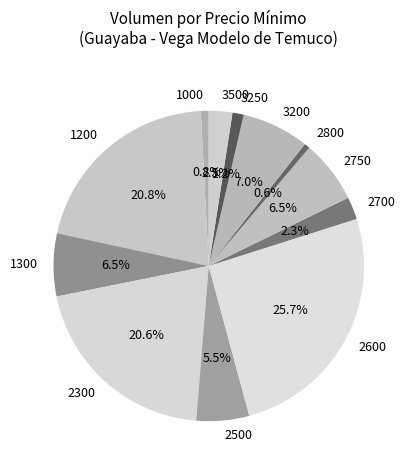

Which has a higher value, 2700 or 2800?

2700